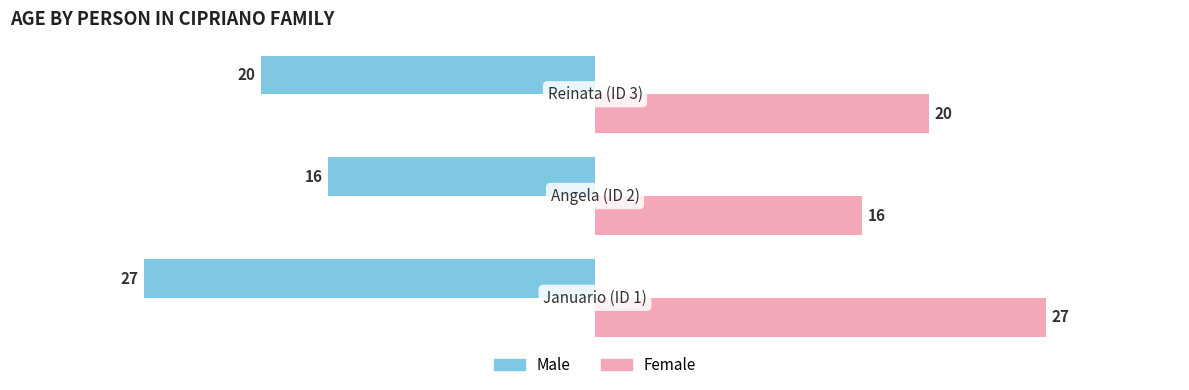

What is the maximum value shown in the chart?

27